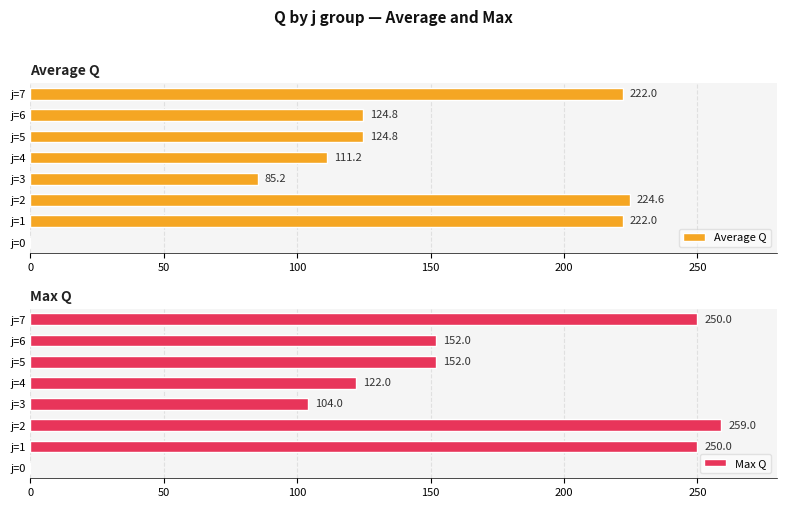

The Average Q series shows 85.2 at j=3. True or false?

True